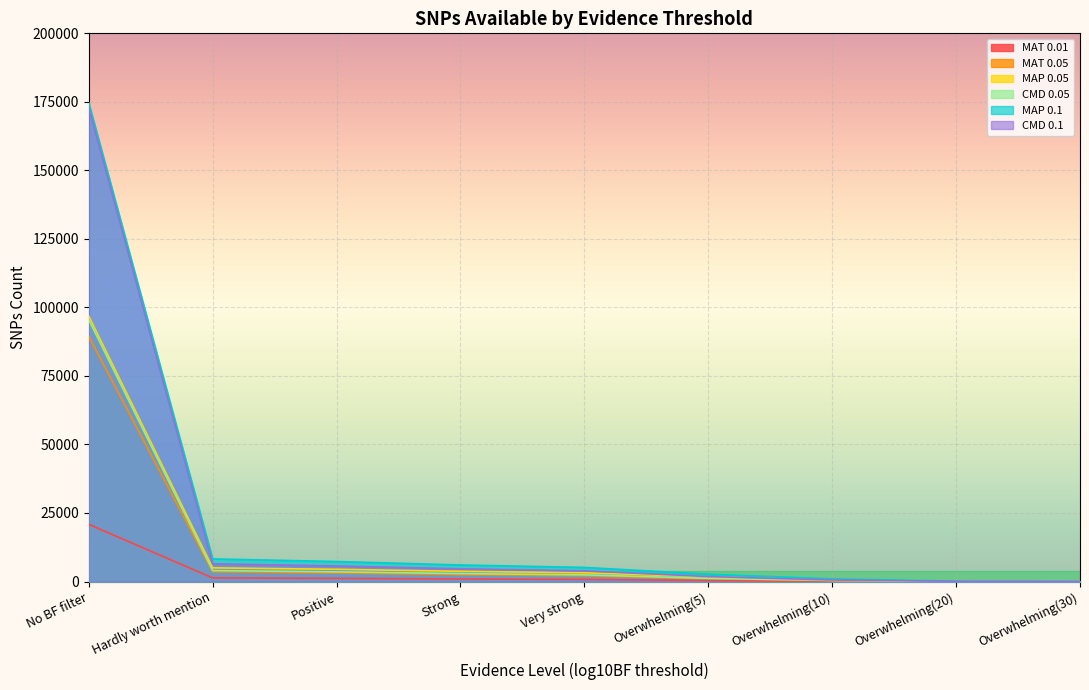

What is the highest value of the MAP 0.1 series?

174640